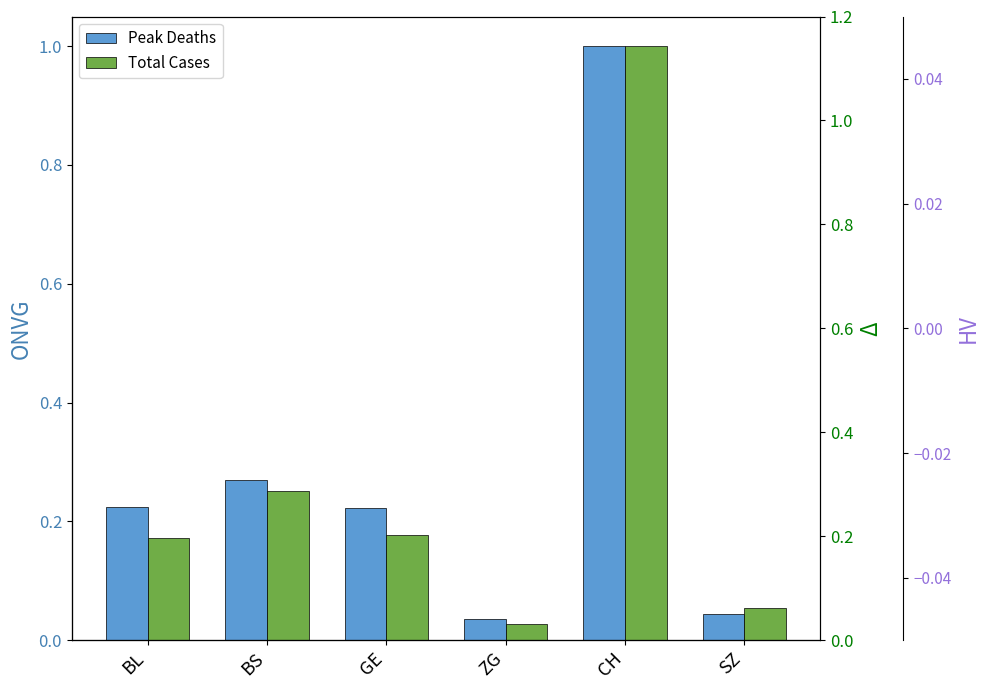

True or false: Total Cases has a value of 0.1 at SZ.

True